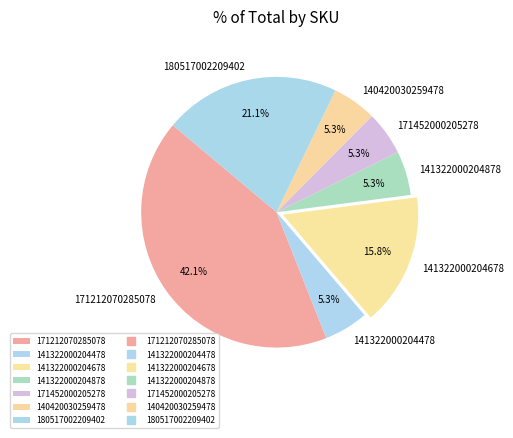

To the nearest percent, what portion does 140420030259478 represent?

5%